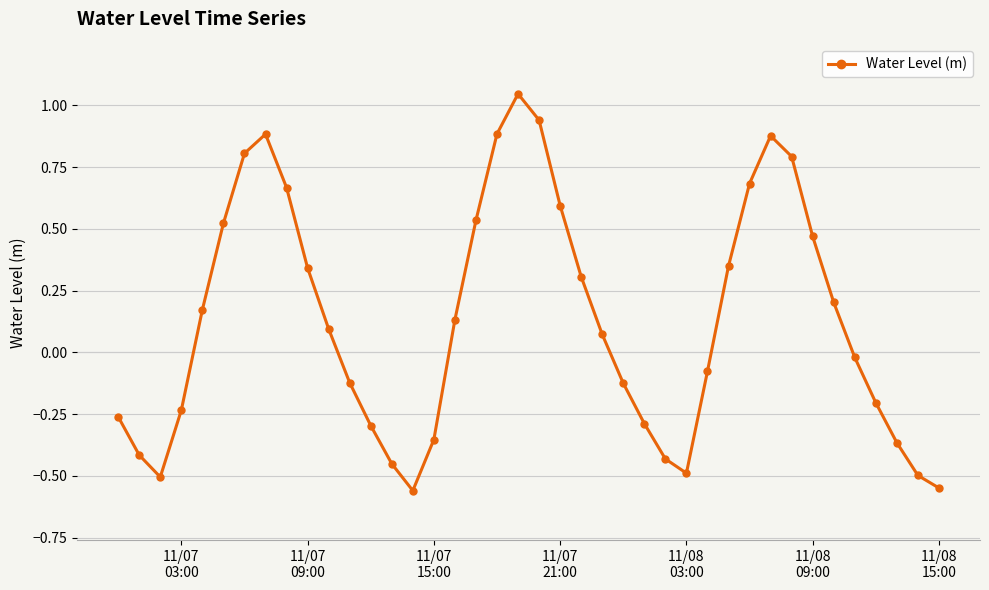

What is the difference between the maximum and minimum values?

1.6